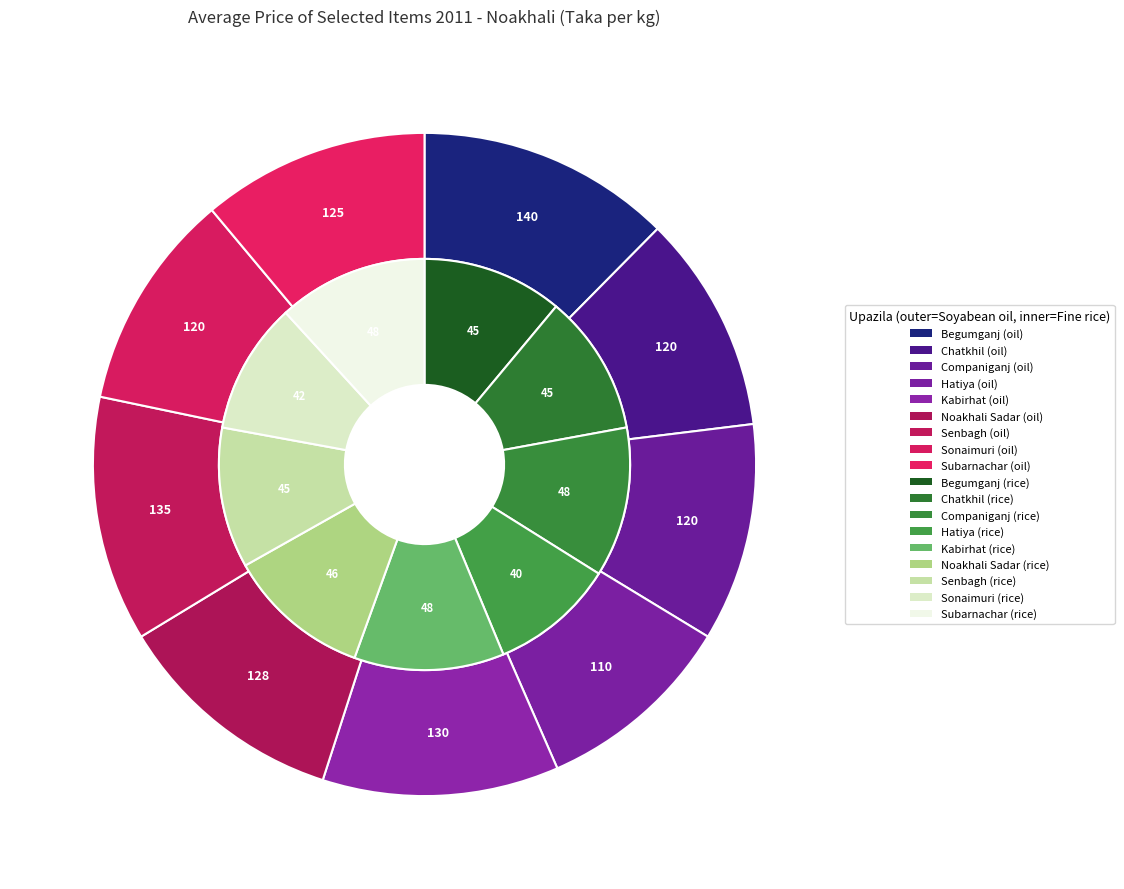

What is the total percentage of Begumganj and Kabirhat?

22.9%